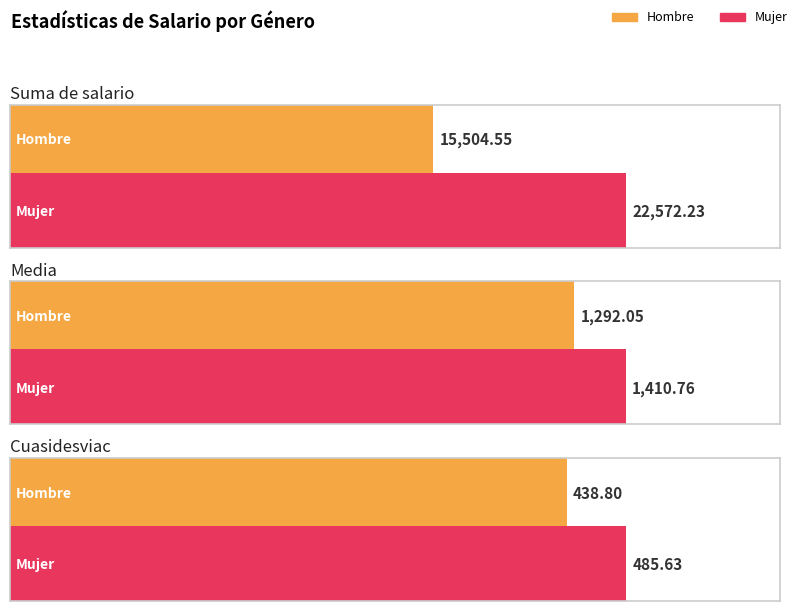

What position from the right is Cuasidesviac?

1